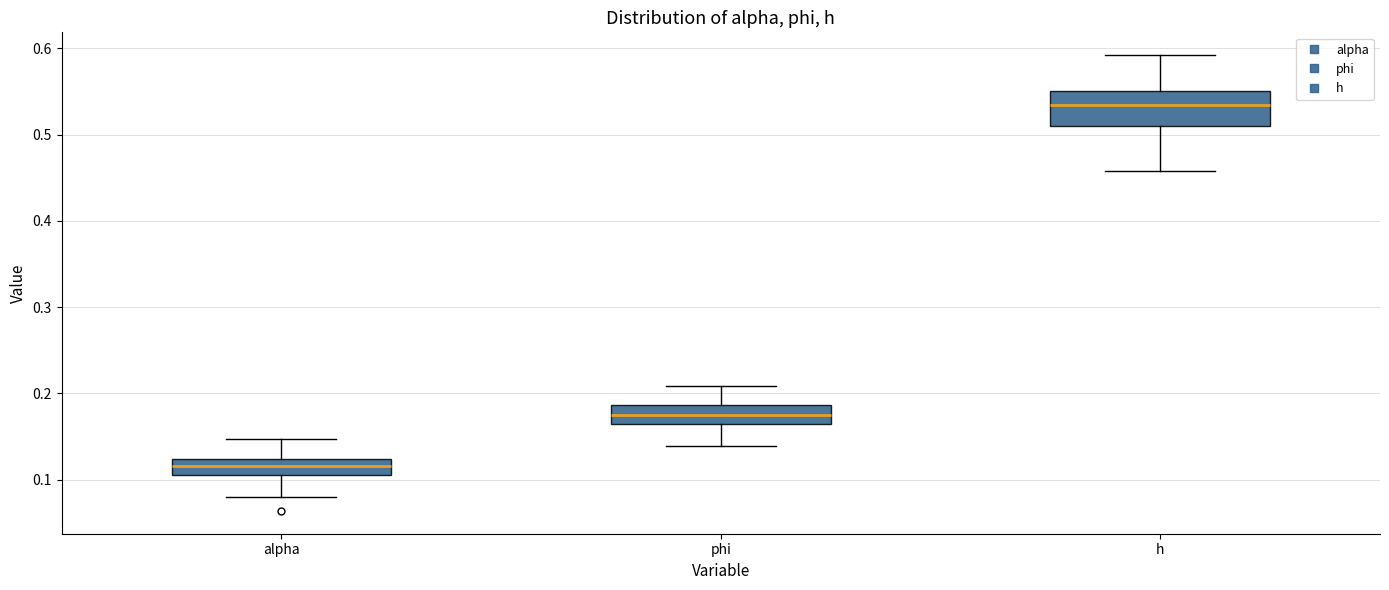

Reading left to right, transcribe this box plot: for each box, give where its median line is, the range the box spans, and where its two whiskers end, as read against the y-axis. The values are not printed on the chart, so give them approximately, as read against the axis.

alpha: median 0.12 (inside the box), box 0.11 to 0.12, whiskers 0.08 to 0.15
phi: median 0.18, box 0.16 to 0.19, whiskers 0.14 to 0.21
h: median 0.53, box 0.51 to 0.55, whiskers 0.46 to 0.59